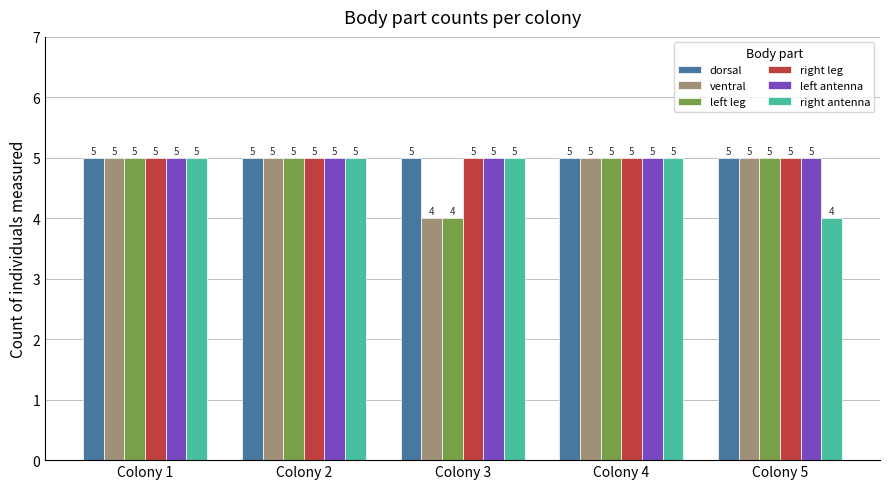

Count the number of categories in the chart.

5